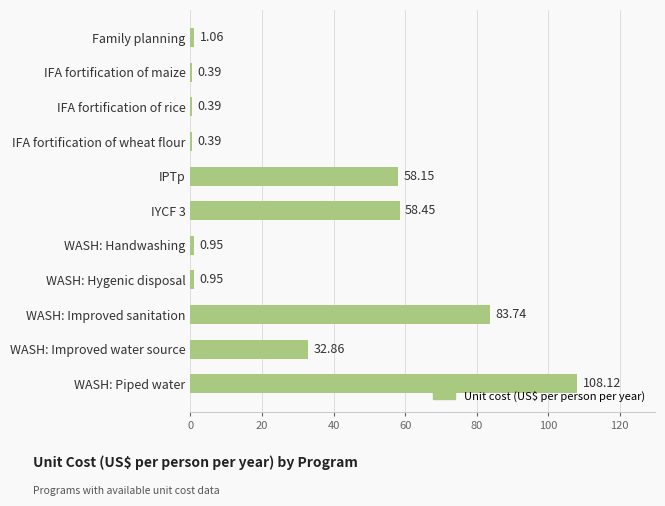

What is the label of the 9th bar from the top?

WASH: Improved sanitation